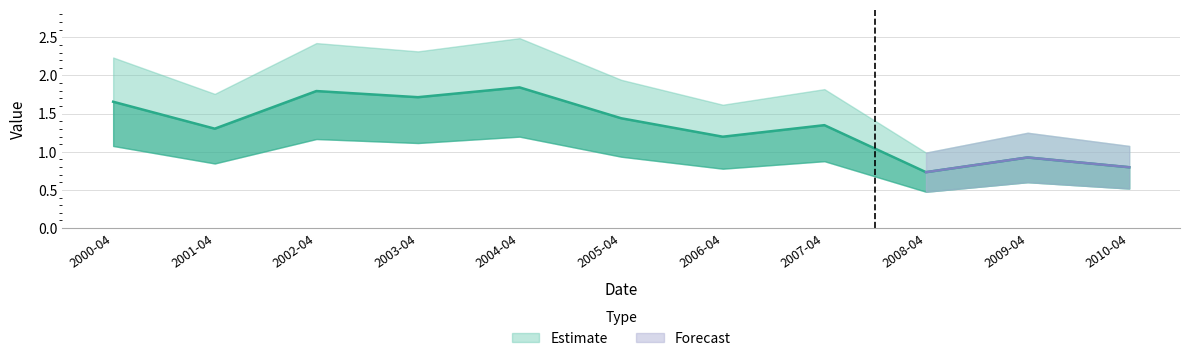

What is the maximum value shown in the chart?

1.8